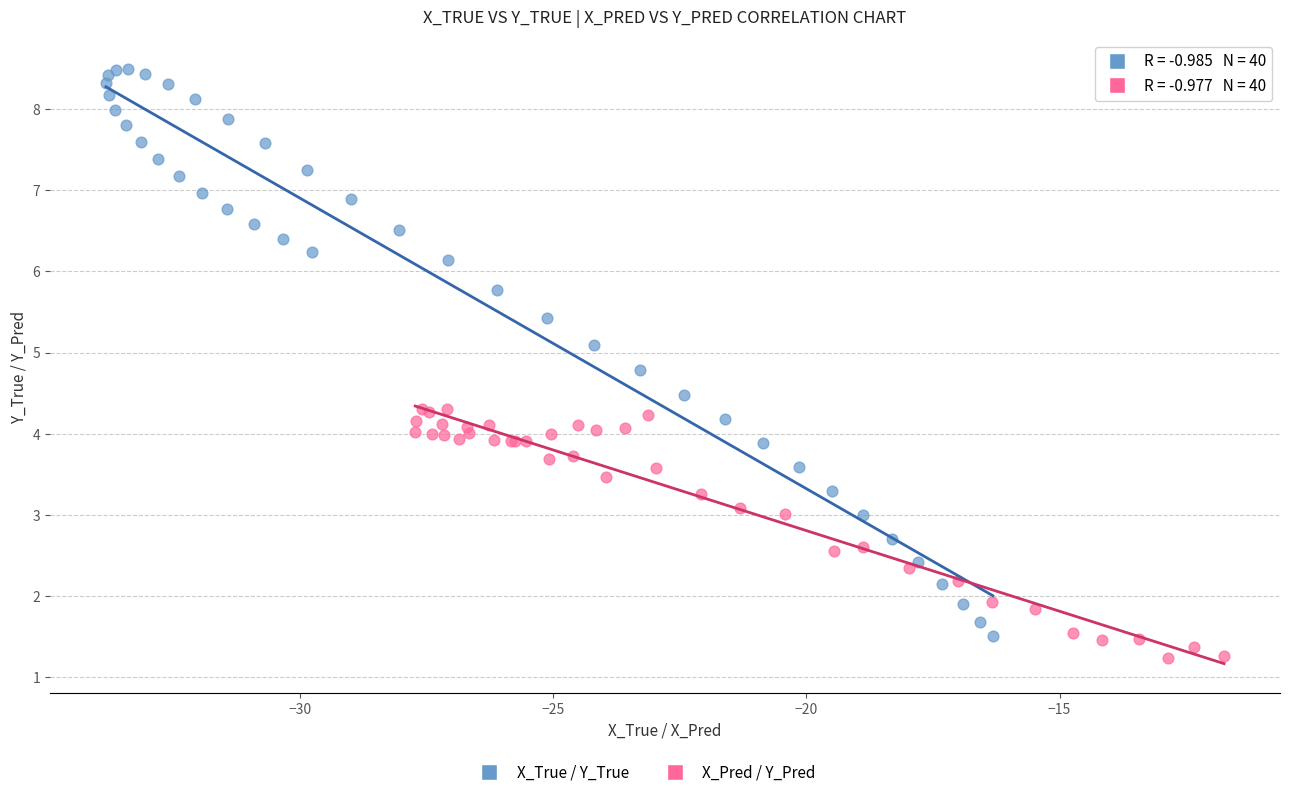

Which series has the widest spread of Y values?

X_True / Y_True